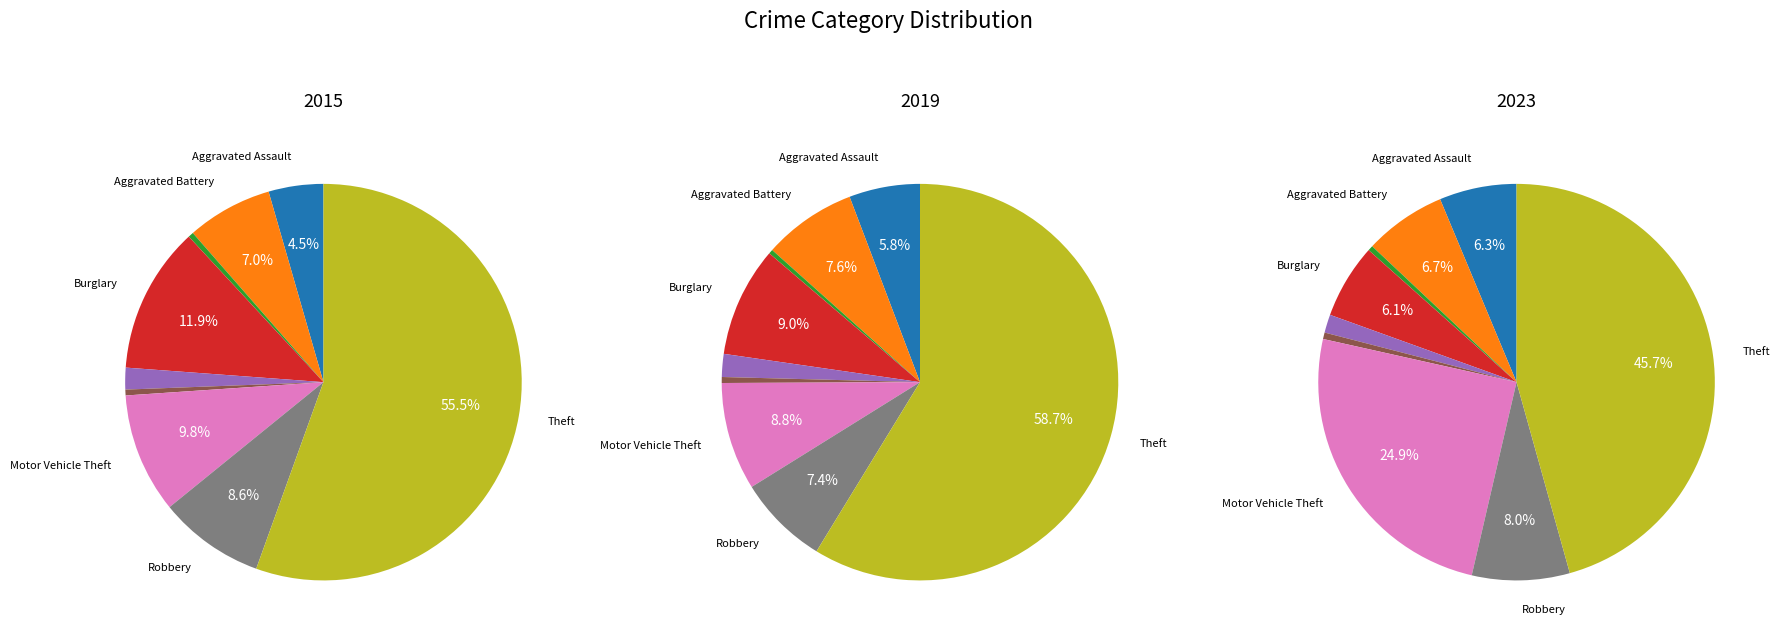

Which slice is the largest?

Theft